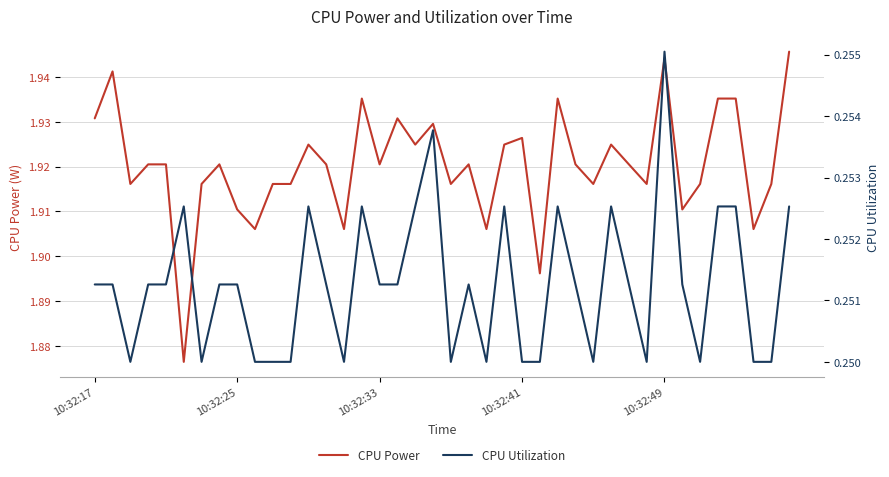

Which series has the largest total across all categories?

CPU Power